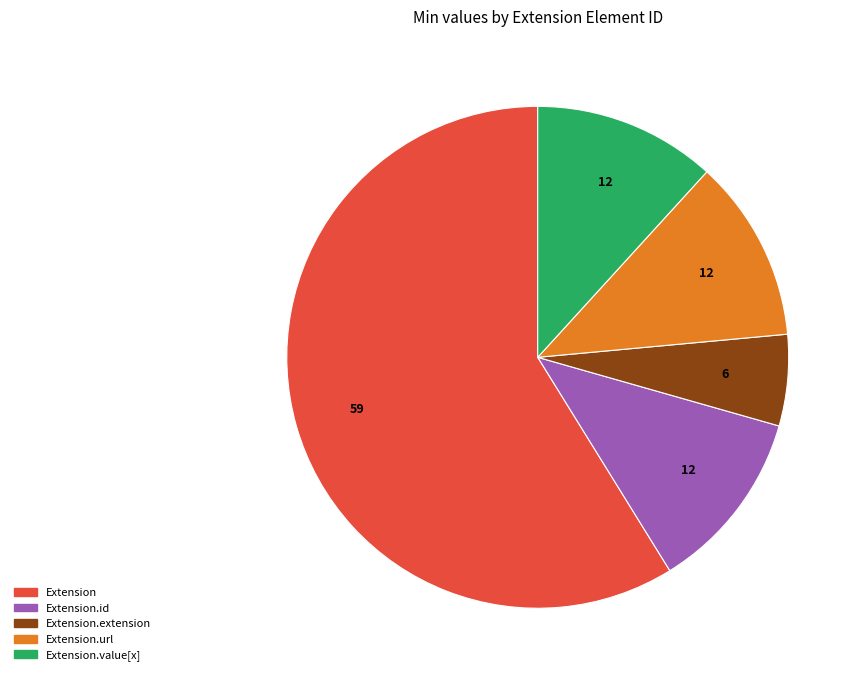

Which slice represents more than half of the pie?

Extension